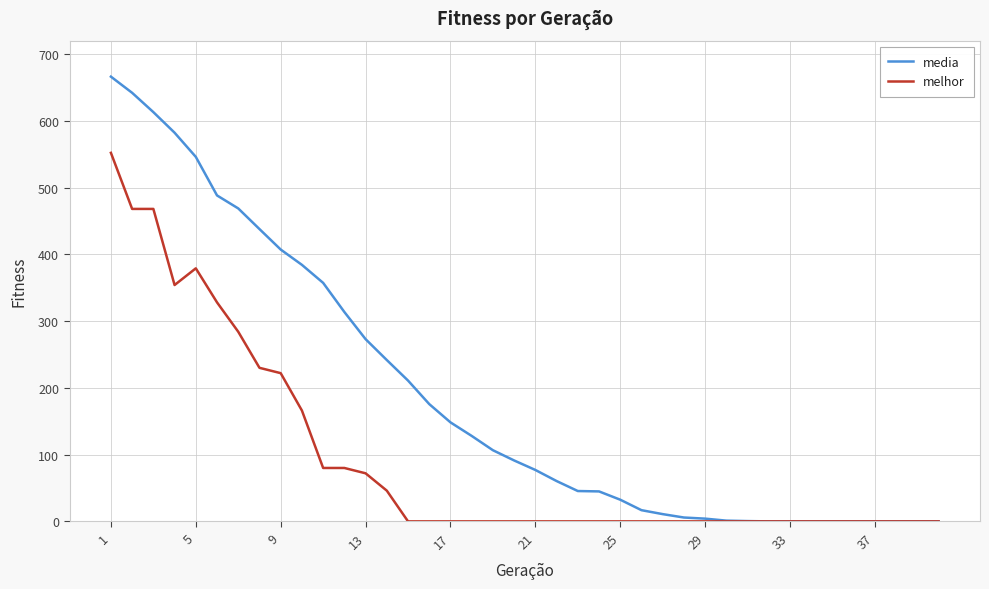

List the series in order of their overall mean, lowest first.

melhor, media